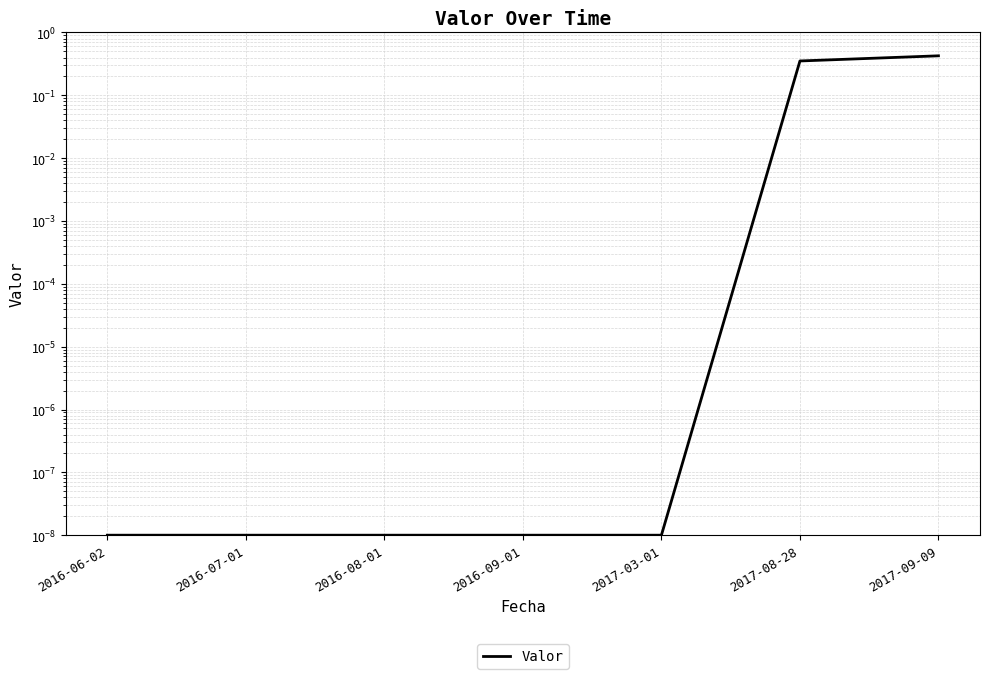

Reading right to left, list all the values displayed in this chart.

2017-09-09=0.4	2017-08-28=0.4	2017-03-01=0.0	2016-09-01=0.0	2016-08-01=0.0	2016-07-01=0.0	2016-06-02=0.0